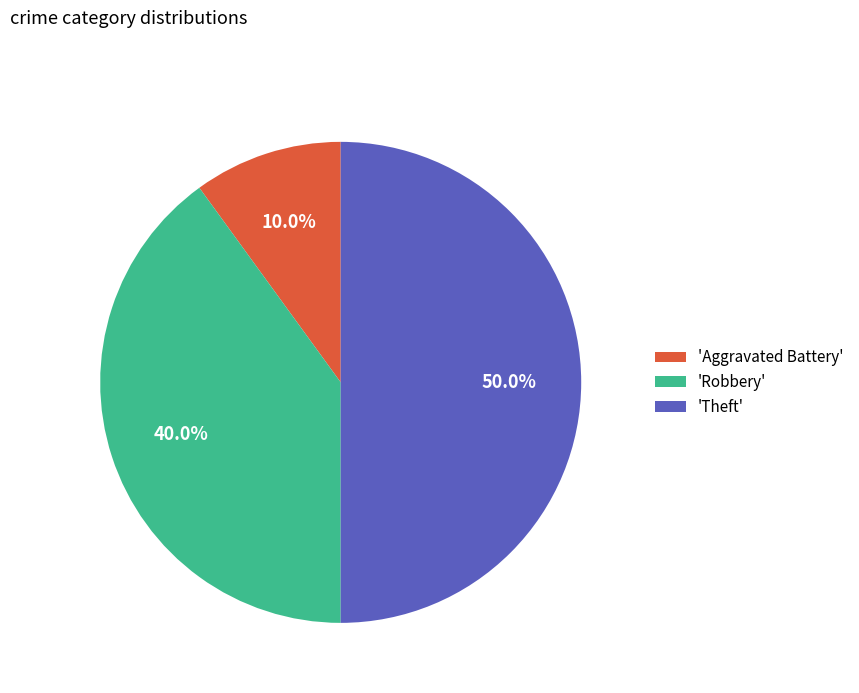

How many segments does this pie chart have?

3